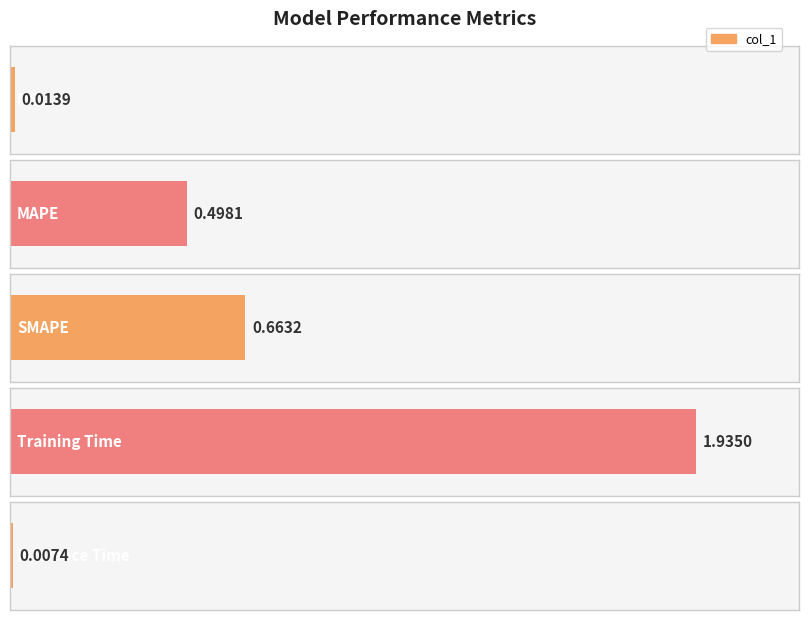

Rank the categories by value from lowest to highest.

Inference Time, MSE, MAPE, SMAPE, Training Time